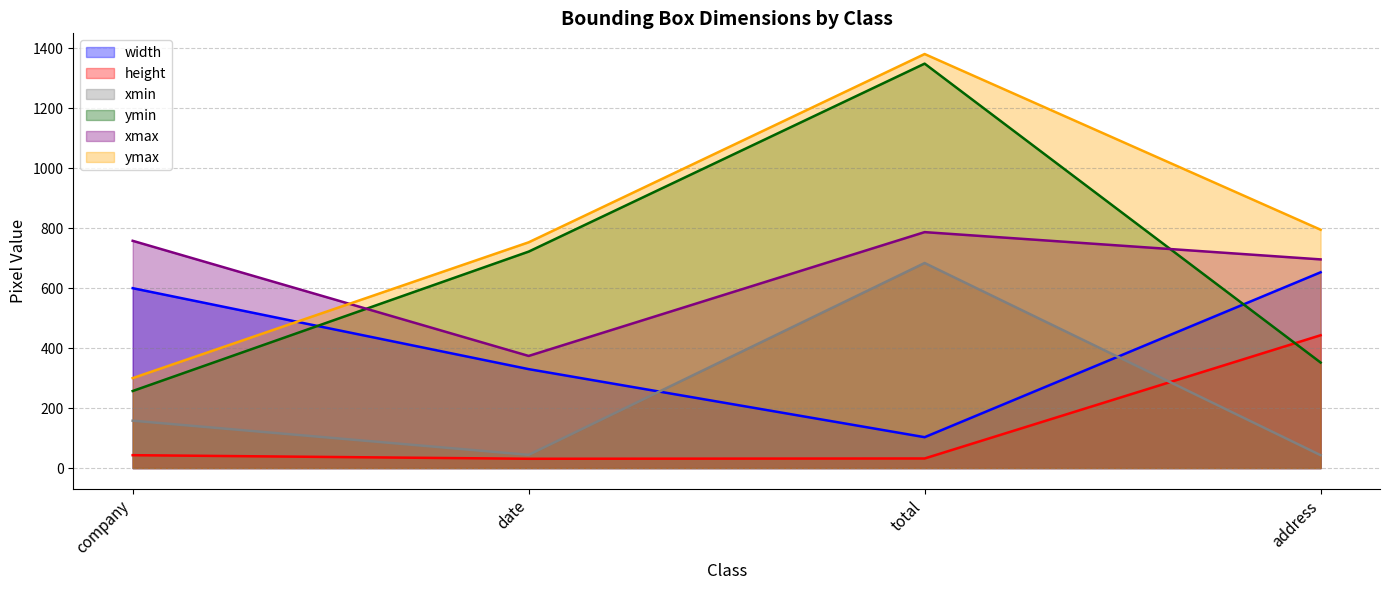

What position from the left is company?

1